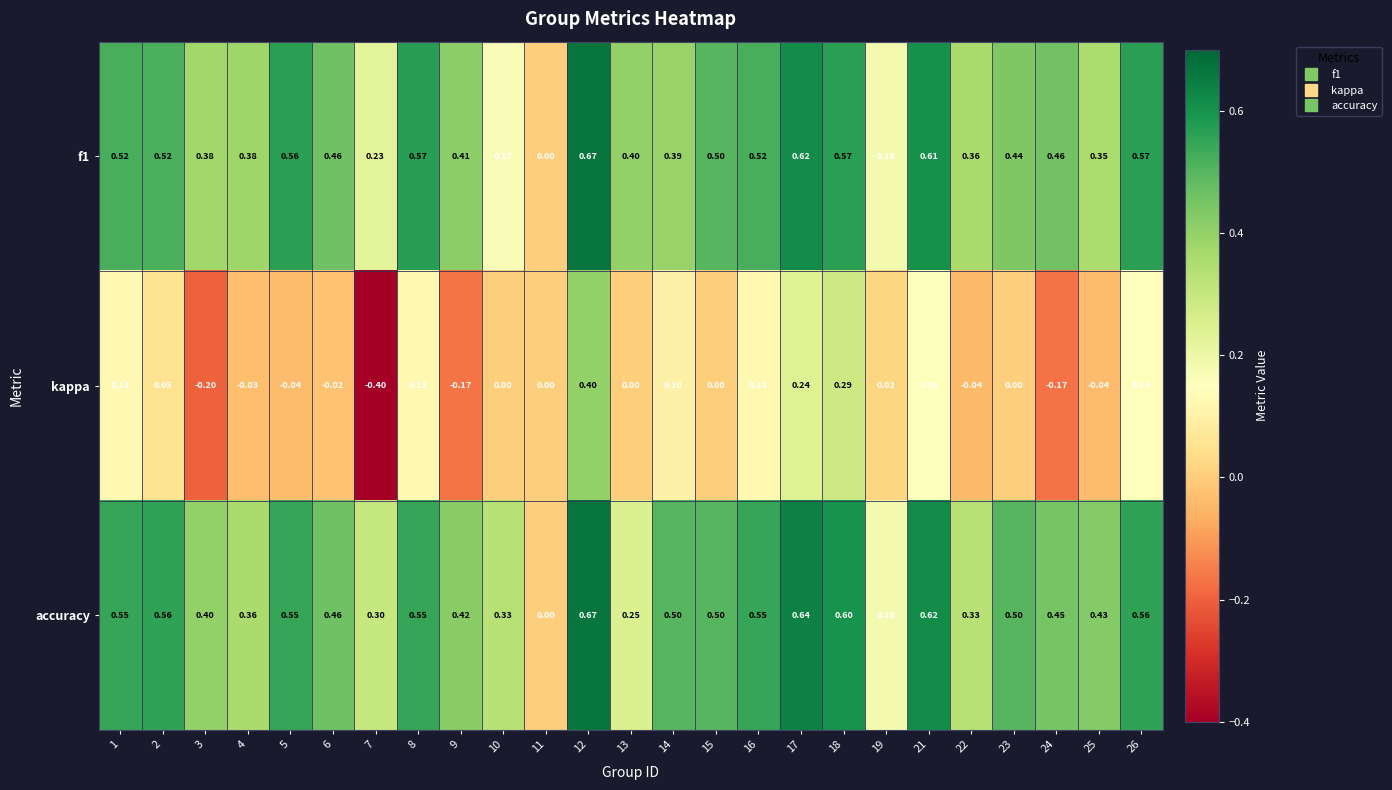

Which series has the widest spread of values?

kappa